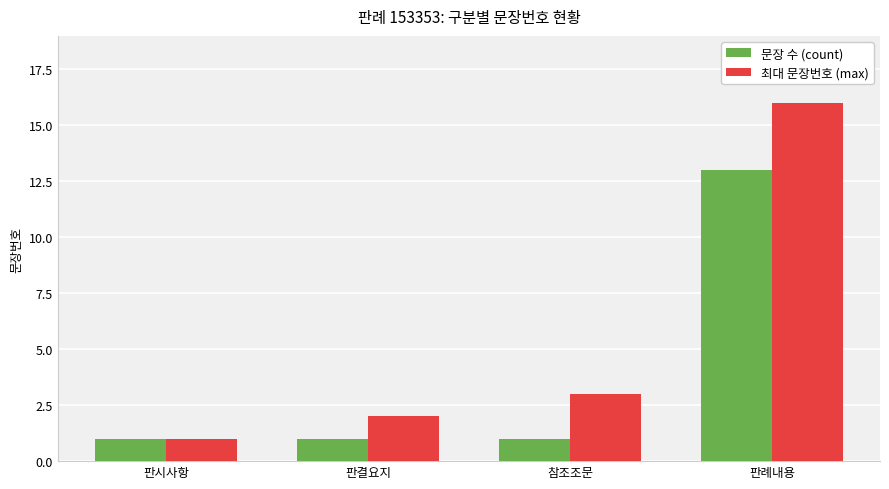

What is the label of the 4th bar from the right?

판시사항